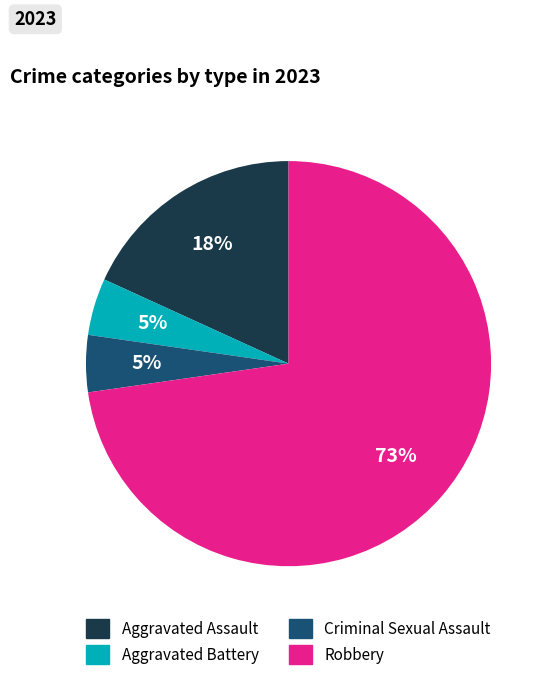

To the nearest percent, what portion does Aggravated Assault represent?

18%